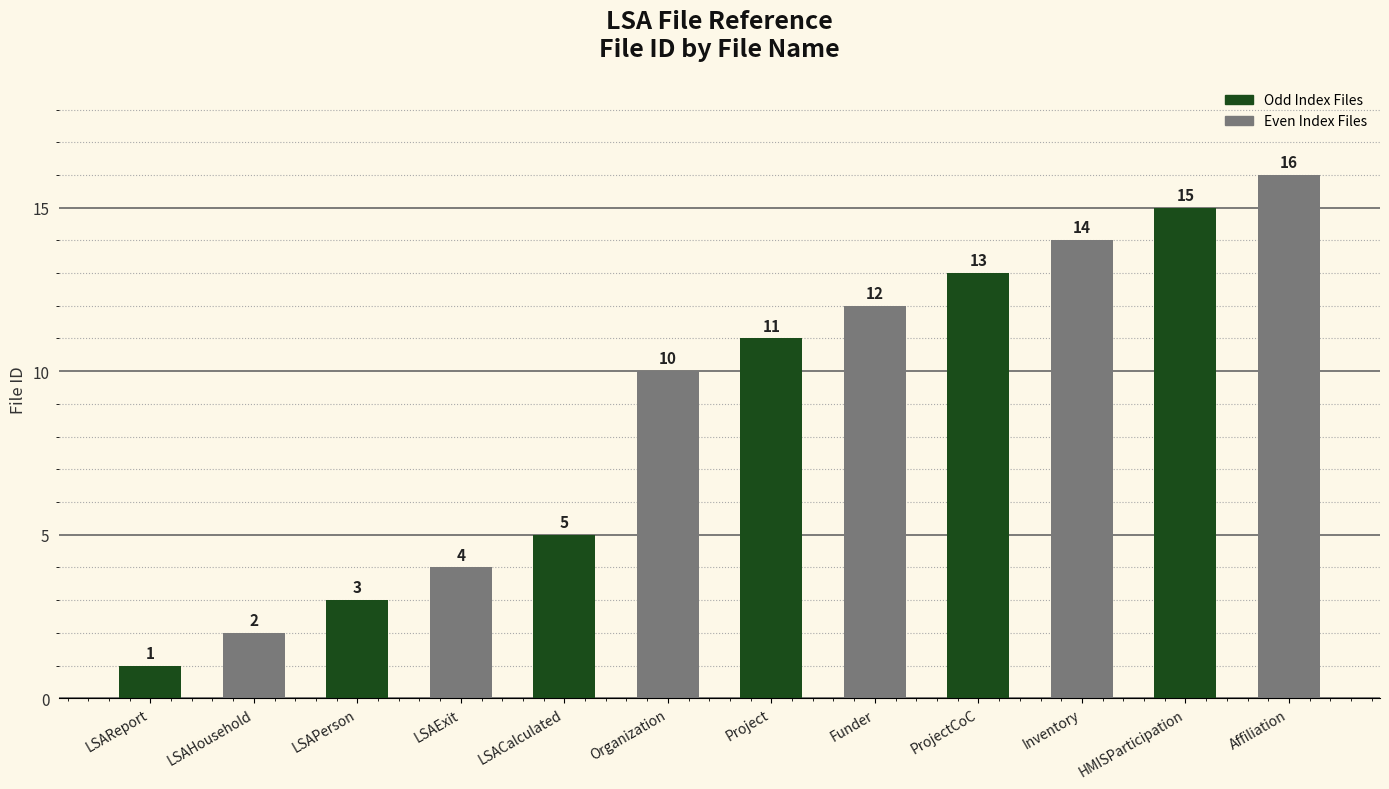

What is the value of the 1st bar from the left?

1